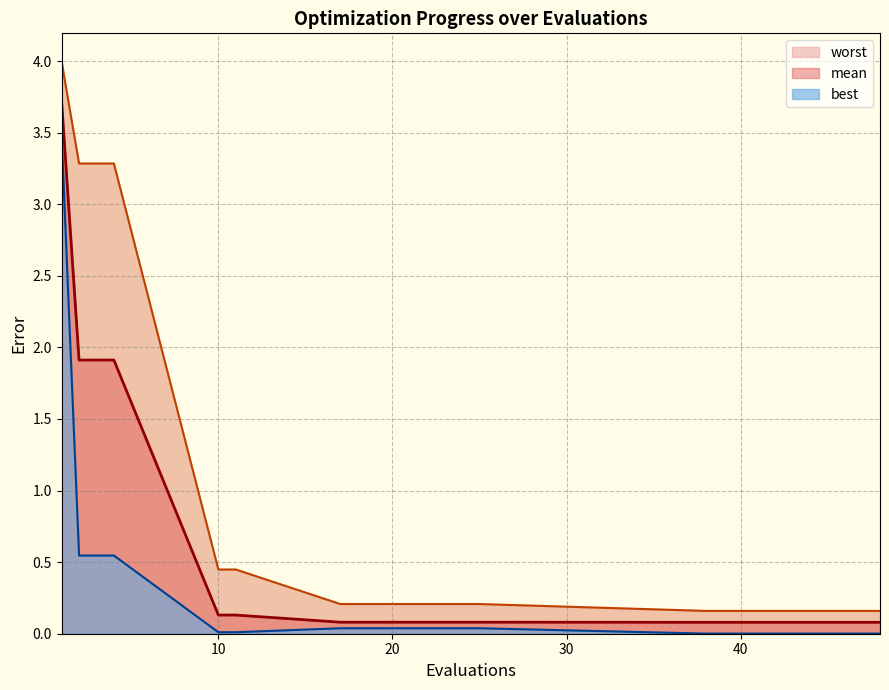

True or false: best and mean intersect in this chart.

False